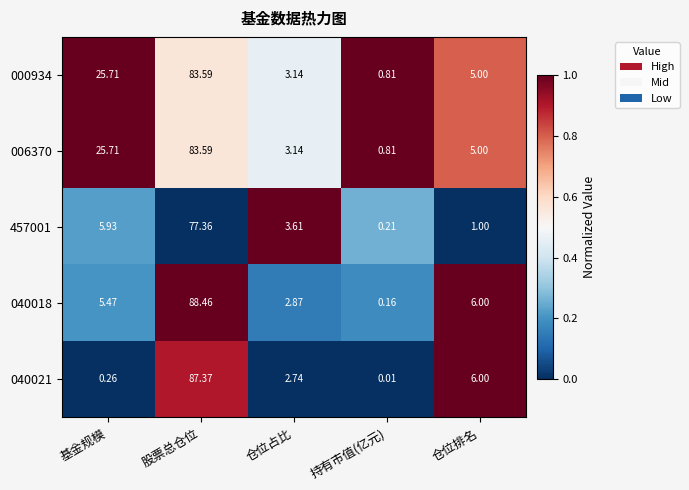

What is the maximum value shown in the chart?

88.5